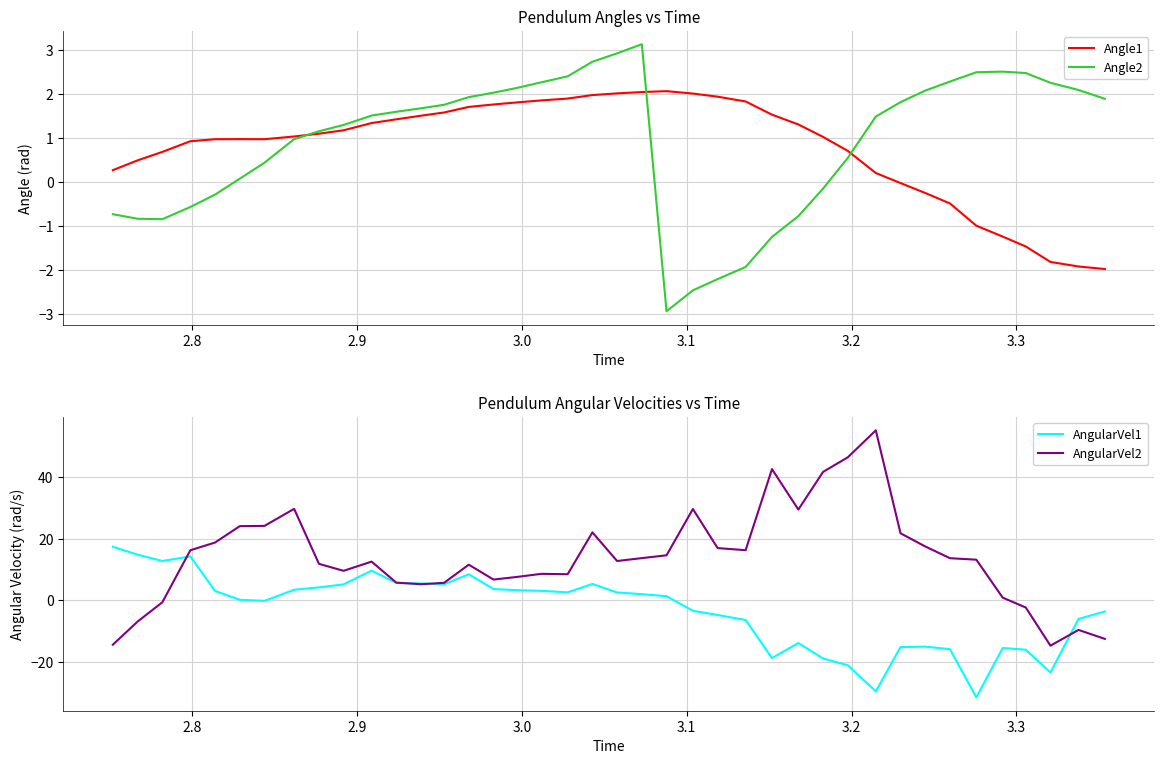

What is the lowest value of the Angle2 series?

-2.9